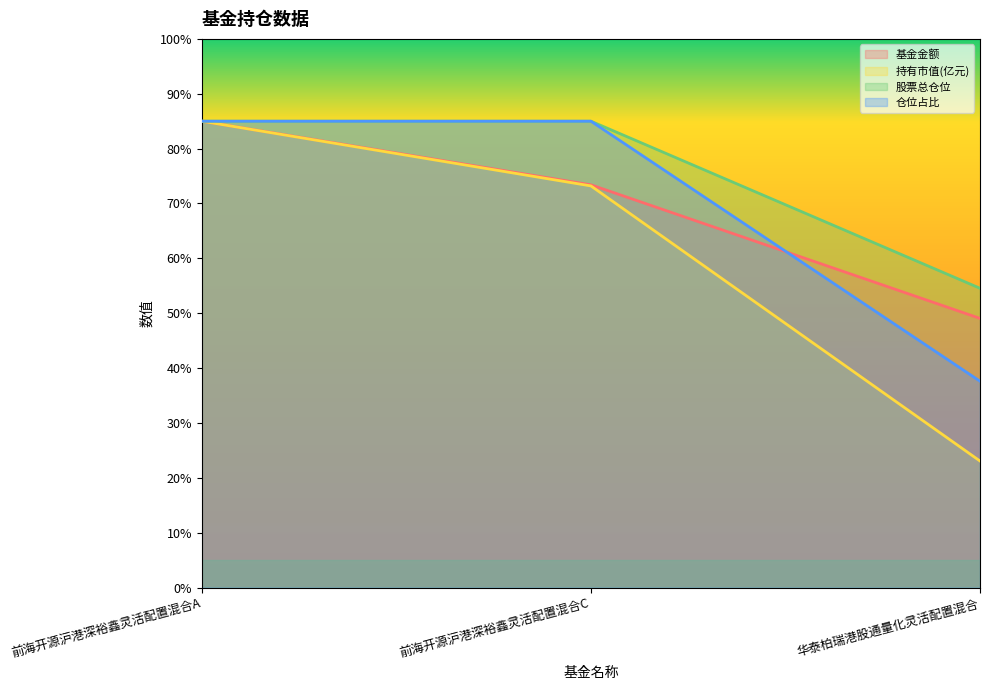

Between 前海开源沪港深裕鑫灵活配置混合A and 华泰柏瑞港股通量化灵活配置混合, which series saw the biggest shift?

持有市值(亿元)